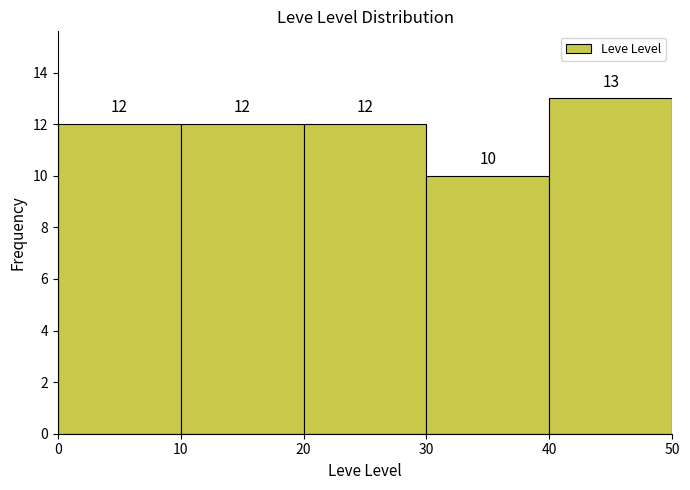

Reading left to right, list every bar in this chart as the range it spans on the x-axis followed by its height.

0 to 10: 12
10 to 20: 12
20 to 30: 12
30 to 40: 10
40 to 50: 13